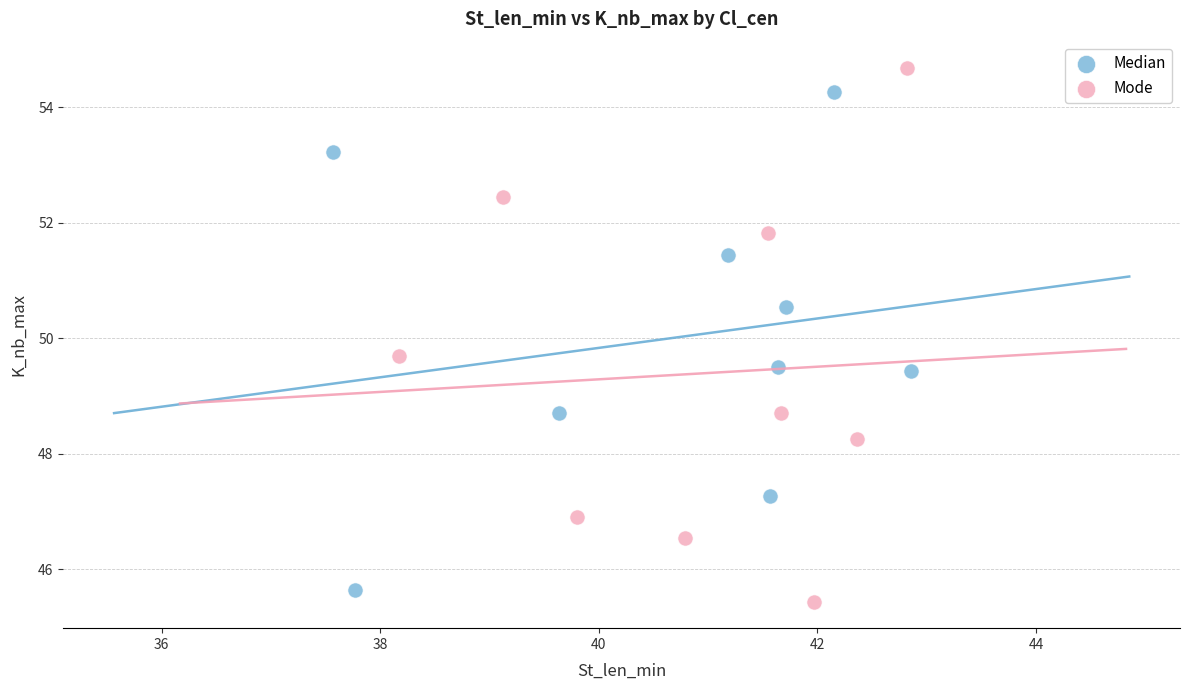

Which series has the largest Y range (max minus min)?

Mode